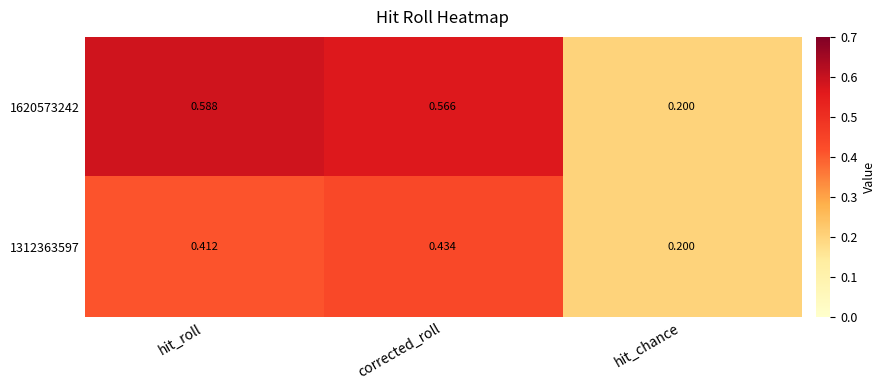

Which category has the lowest value across all series?

hit_chance